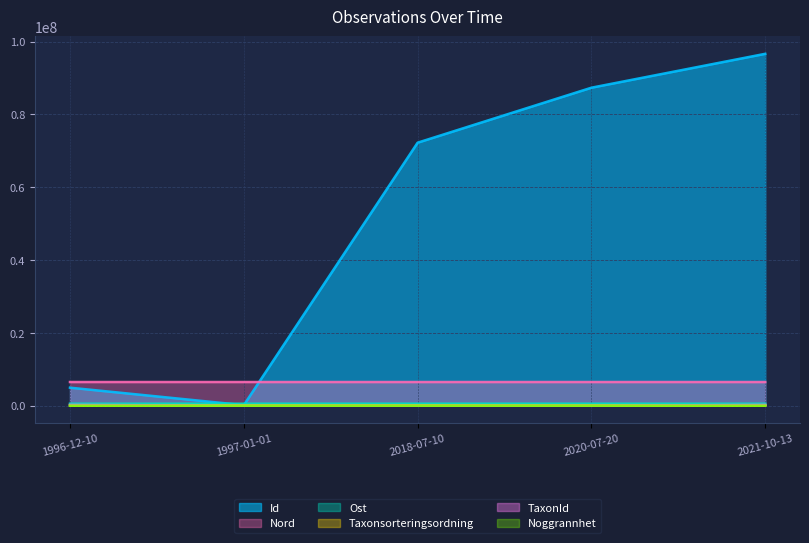

The Nord series shows 1748780.8 at 2021-10-13. True or false?

False